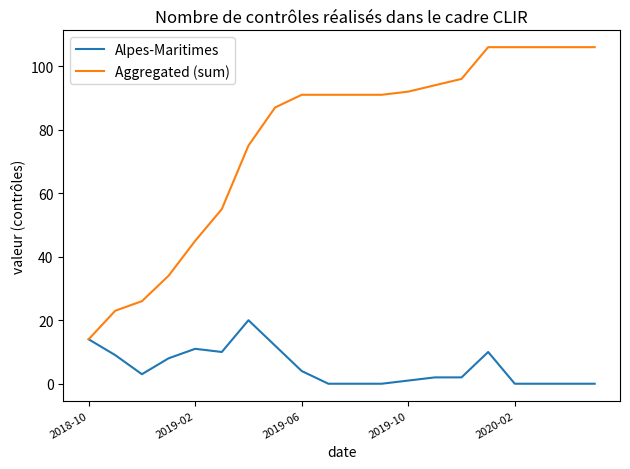

How many values in the Alpes-Maritimes series are below 3?

10